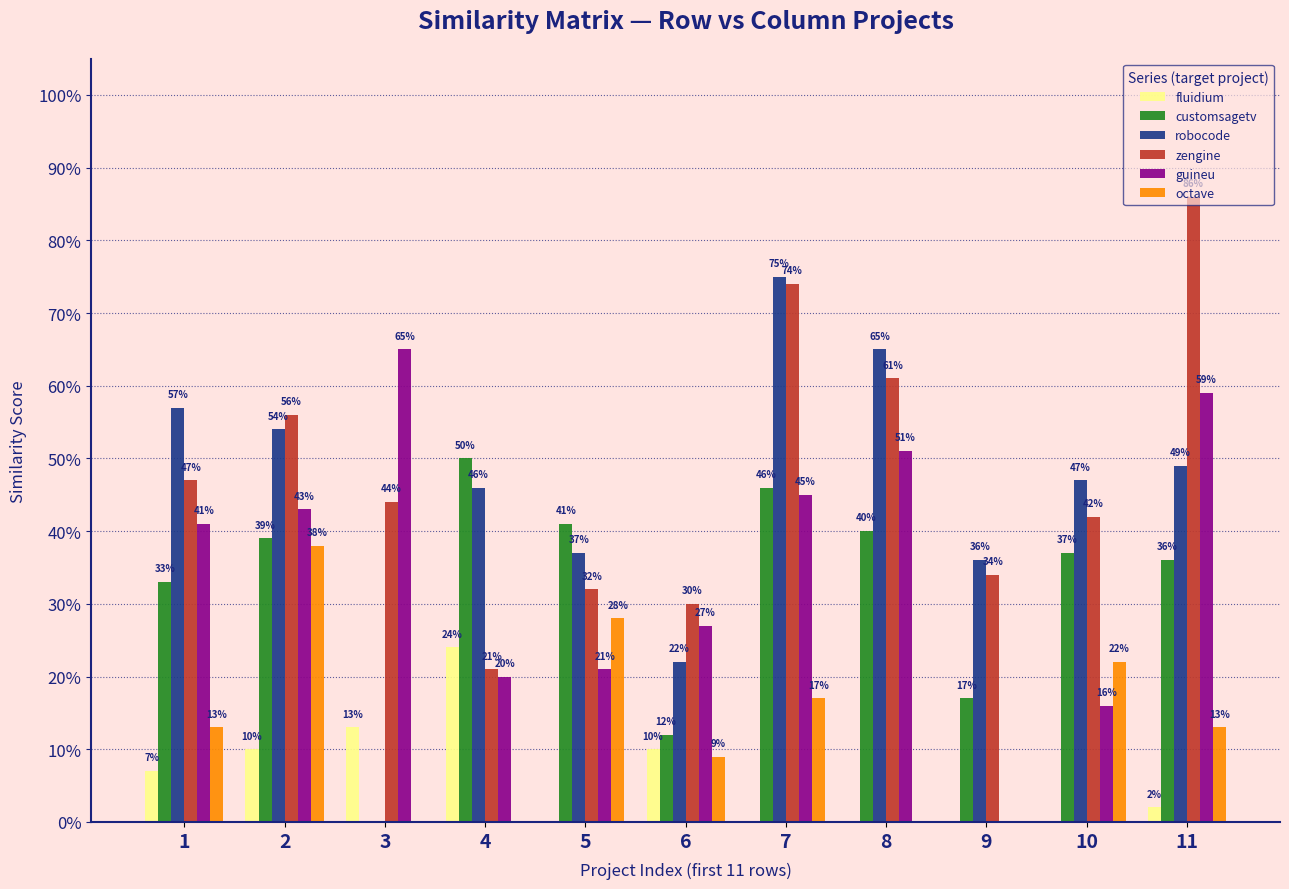

What are all the series names shown in the legend?

fluidium, customsagetv, robocode, zengine, guineu, octave